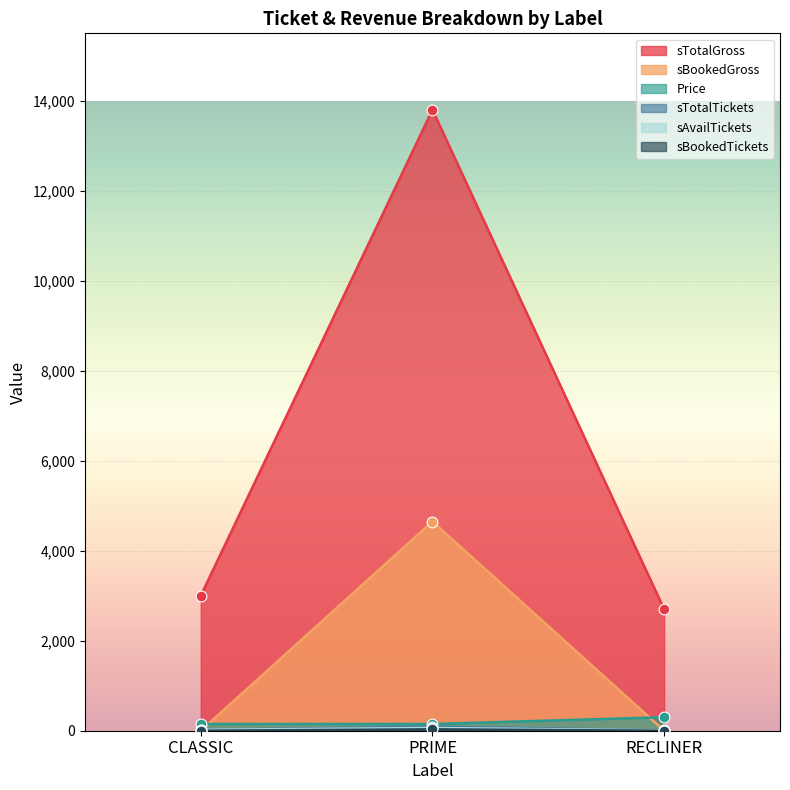

Is the value of sBookedGross at RECLINER greater than the value of sTotalTickets at RECLINER?

No